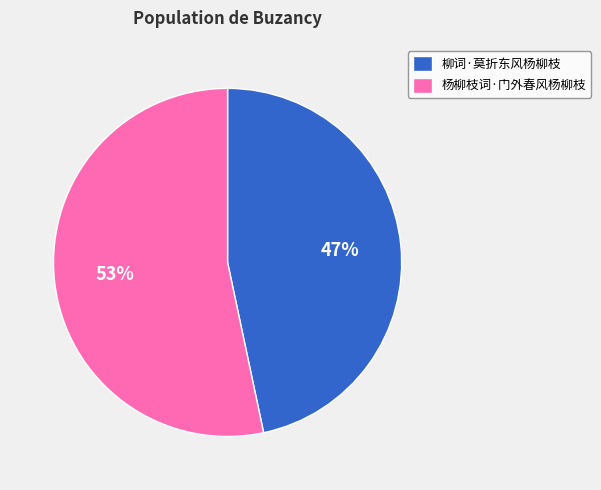

To the nearest percent, what is the combined percentage of 柳词·莫折东风杨柳枝 and 杨柳枝词·门外春风杨柳枝?

100%